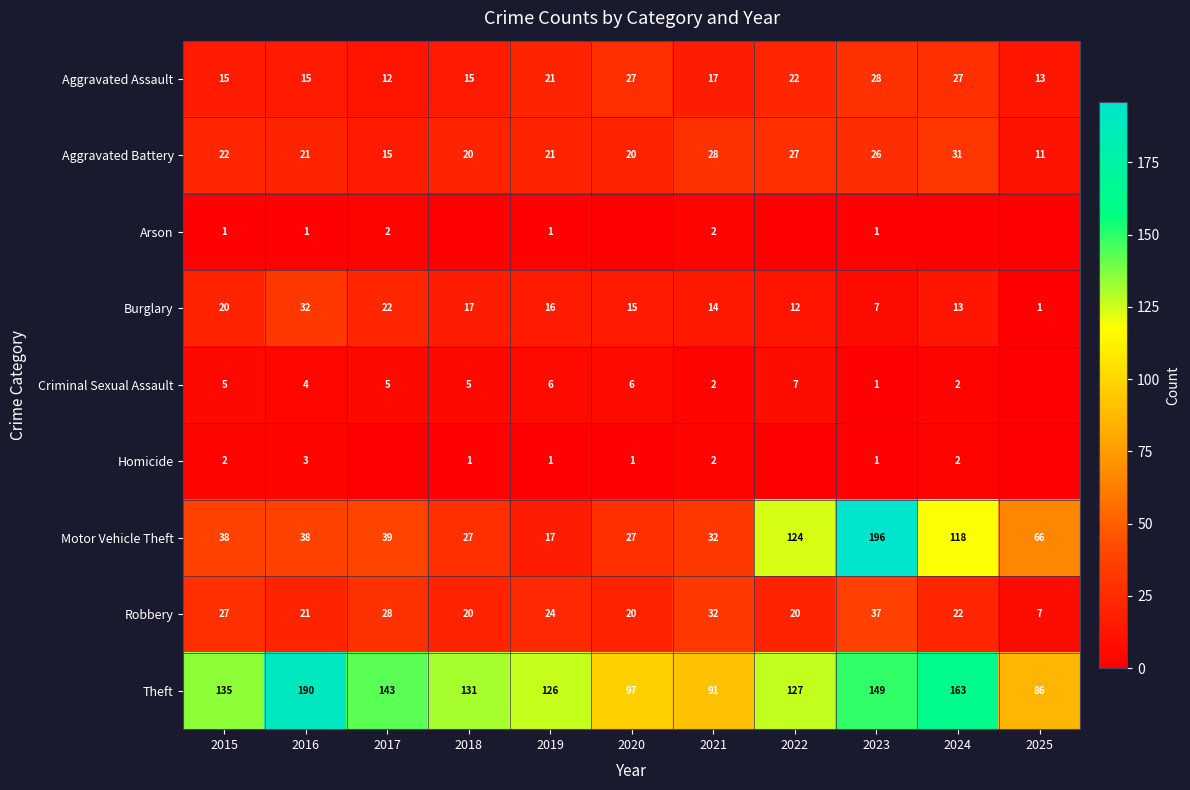

Rank the series at 2015 from highest to lowest value.

Theft, Motor Vehicle Theft, Robbery, Aggravated Battery, Burglary, Aggravated Assault, Criminal Sexual Assault, Homicide, Arson